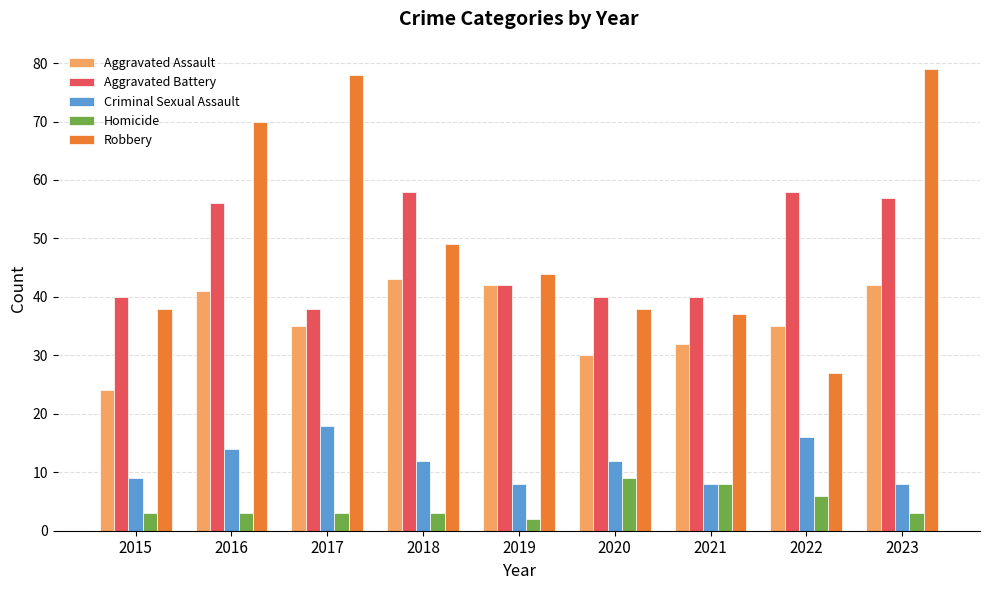

Rank the series by their maximum value, from lowest to highest.

Homicide, Criminal Sexual Assault, Aggravated Assault, Aggravated Battery, Robbery